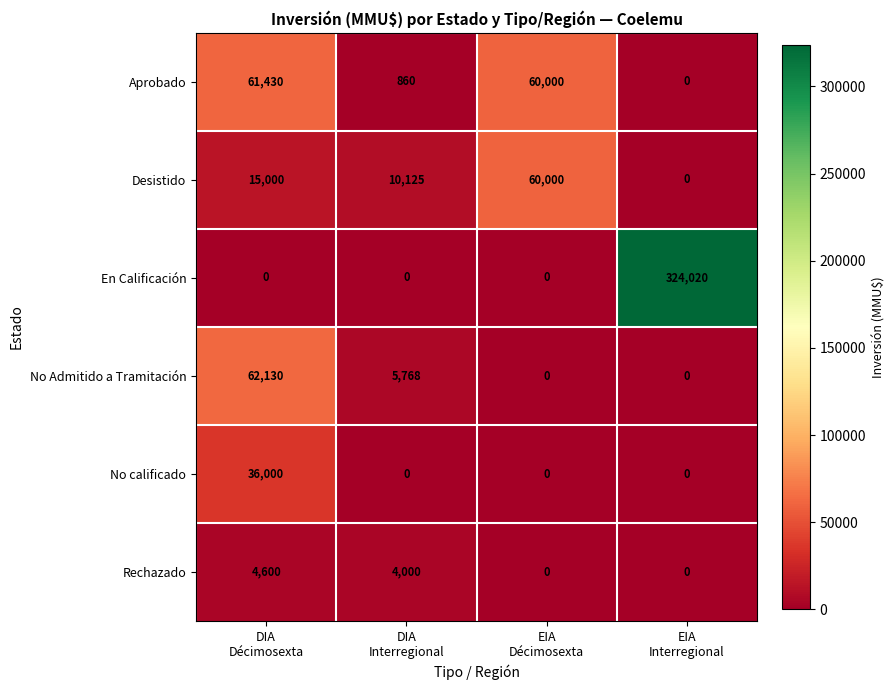

How many Rechazado values are between 0 and 4600?

4